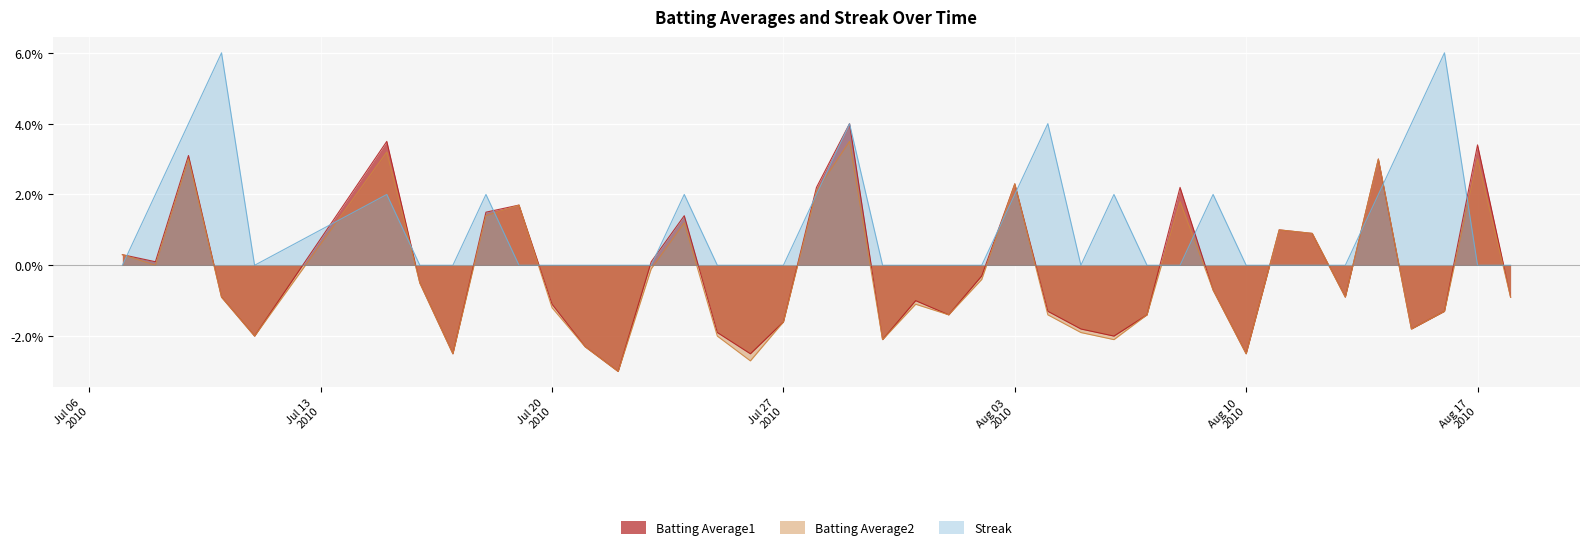

Which series has the widest spread of values?

Batting Average1